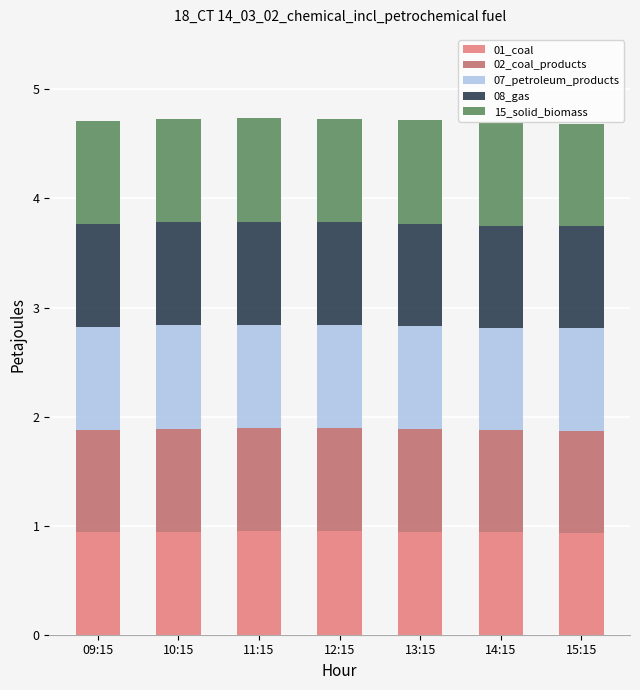

How many bars are there in total?

7